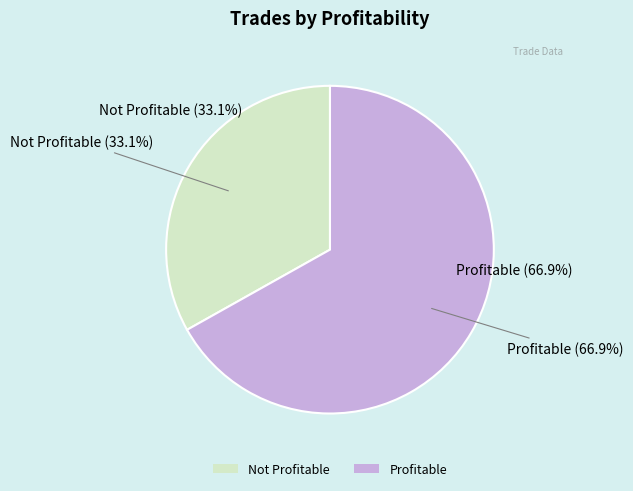

To the nearest percent, what portion does True (10039.89) represent?

33%